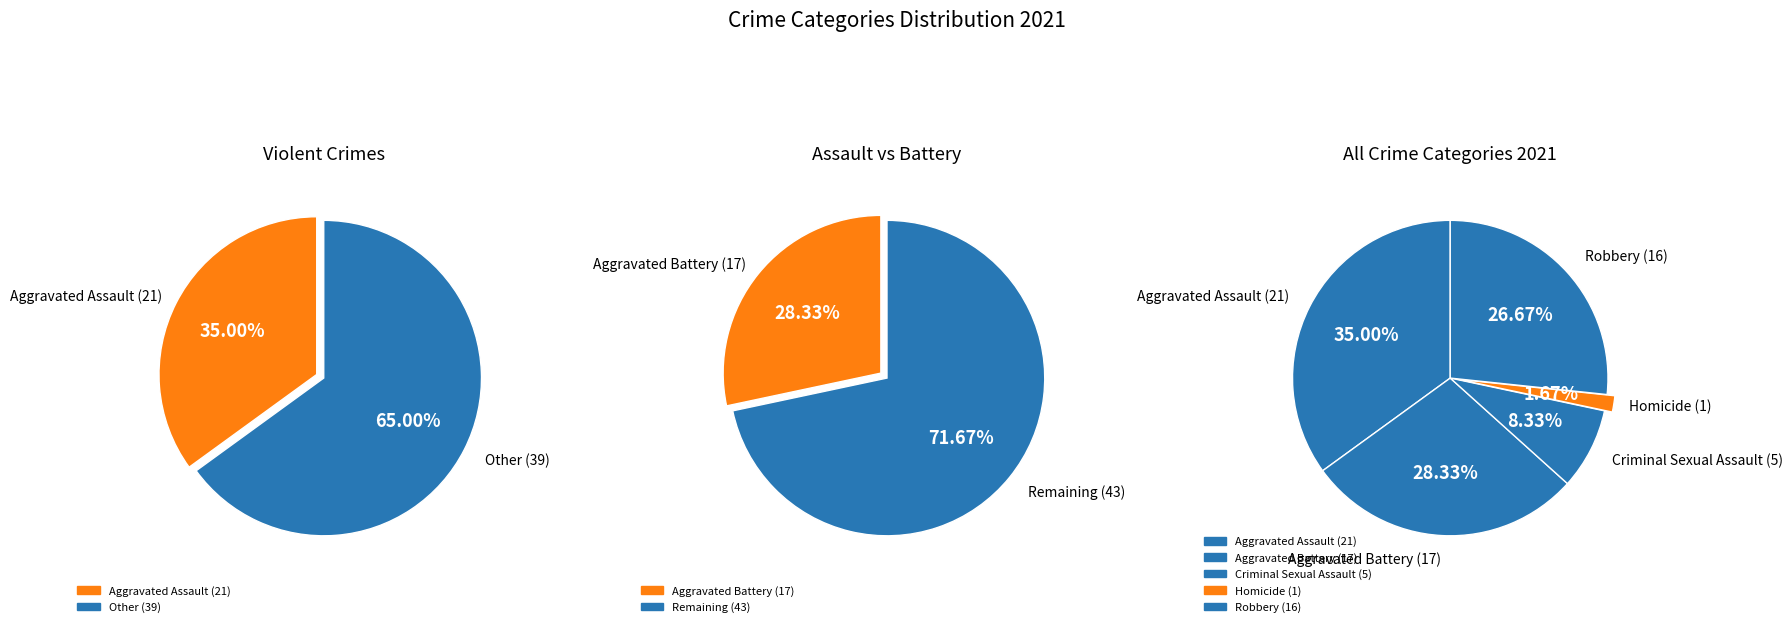

What percentage is NOT represented by Aggravated Battery?

71.7%